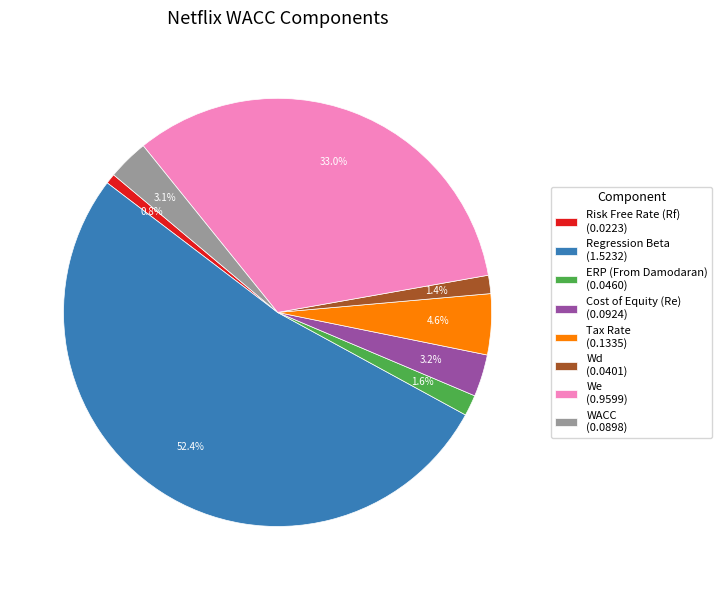

Does Regression Beta account for over 50% of the chart?

Yes